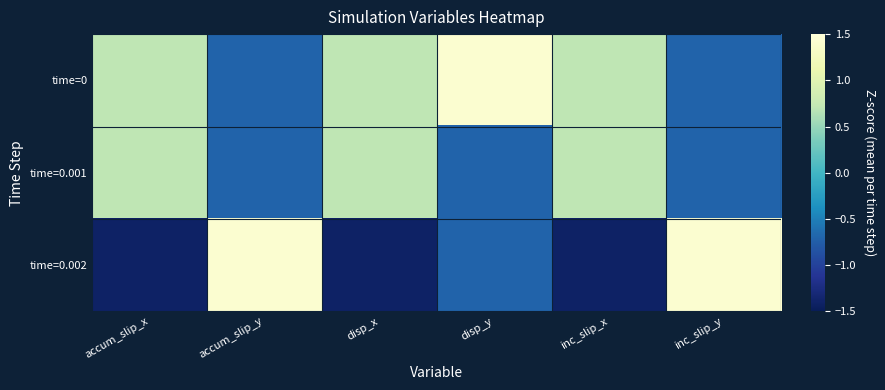

Reading left to right, extract all data points from this chart.

time=0: accum_slip_x=0.7	accum_slip_y=-0.7	disp_x=0.7	disp_y=1.4	inc_slip_x=0.7	inc_slip_y=-0.7
time=0.001: accum_slip_x=0.7	accum_slip_y=-0.7	disp_x=0.7	disp_y=-0.7	inc_slip_x=0.7	inc_slip_y=-0.7
time=0.002: accum_slip_x=-1.4	accum_slip_y=1.4	disp_x=-1.4	disp_y=-0.7	inc_slip_x=-1.4	inc_slip_y=1.4